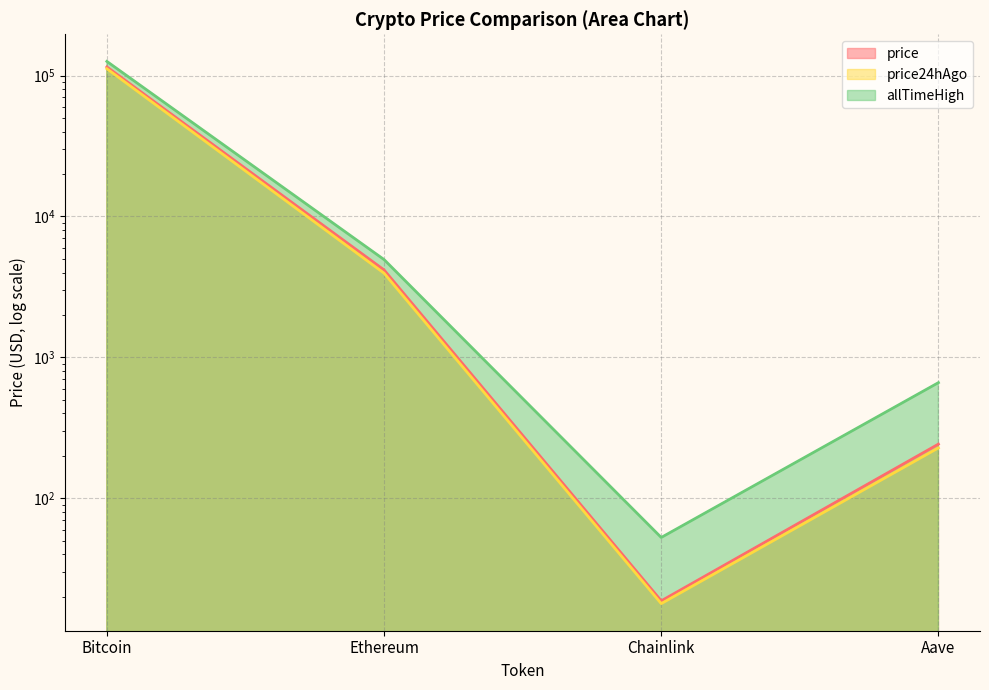

Is the value of price at Ethereum greater than the value of allTimeHigh at Aave?

Yes